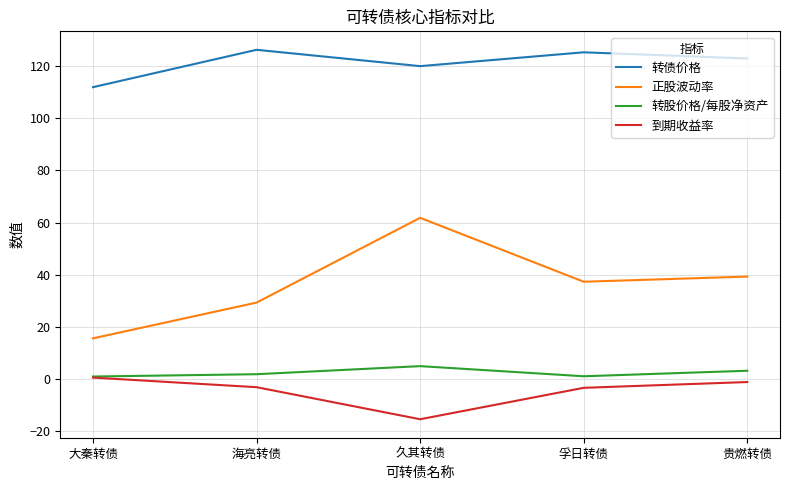

What is the minimum value shown in the chart?

-15.6